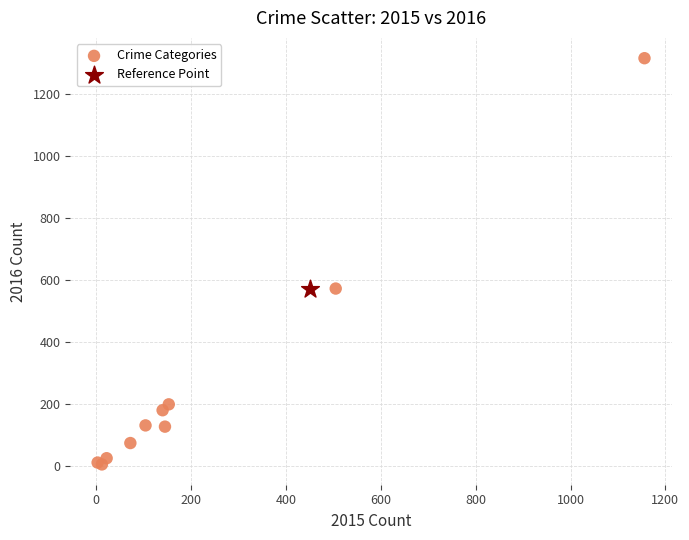

What are all the series names shown in the legend?

Crime Categories, Reference Point